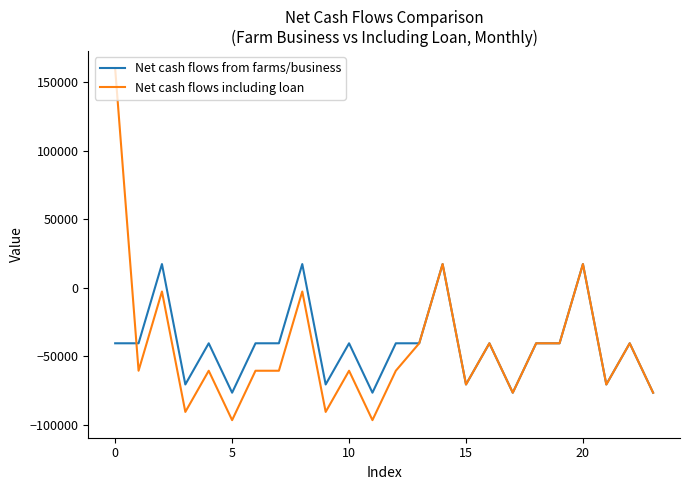

List the series in order of their peak value, highest first.

Net cash flows including loan, Net cash flows from farms/business